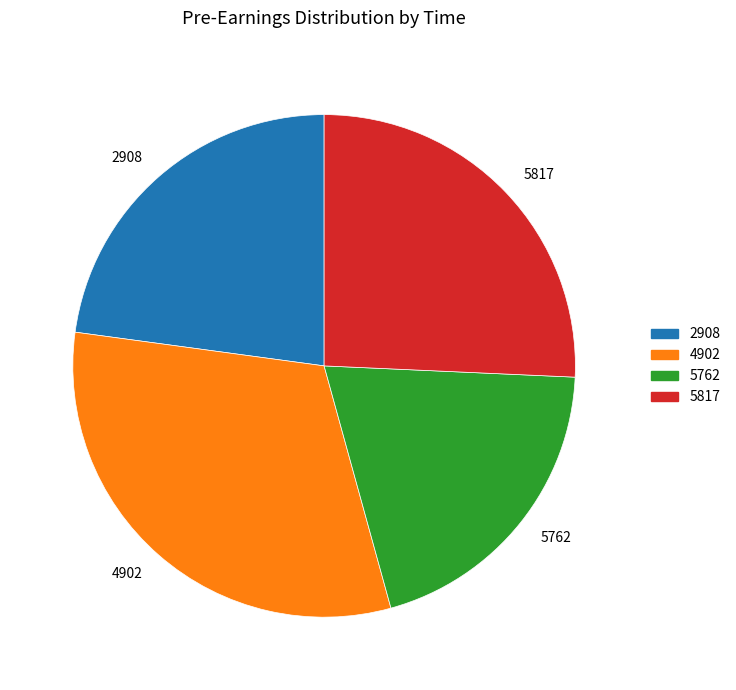

Rank the categories by value from lowest to highest.

5762, 2908, 5817, 4902